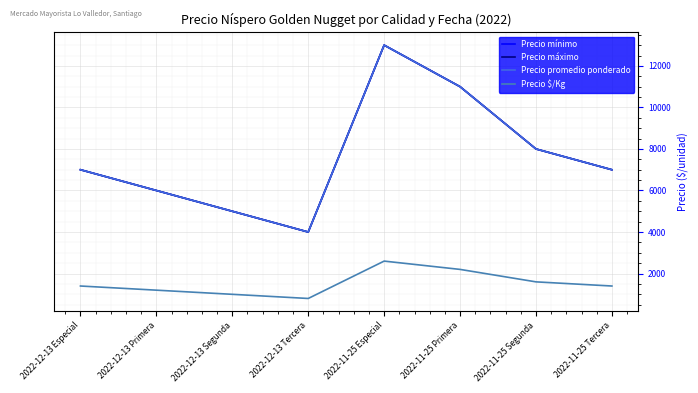

Rank the series at 2022-11-25 Segunda from highest to lowest value.

Precio mínimo, Precio máximo, Precio promedio ponderado, Precio $/Kg